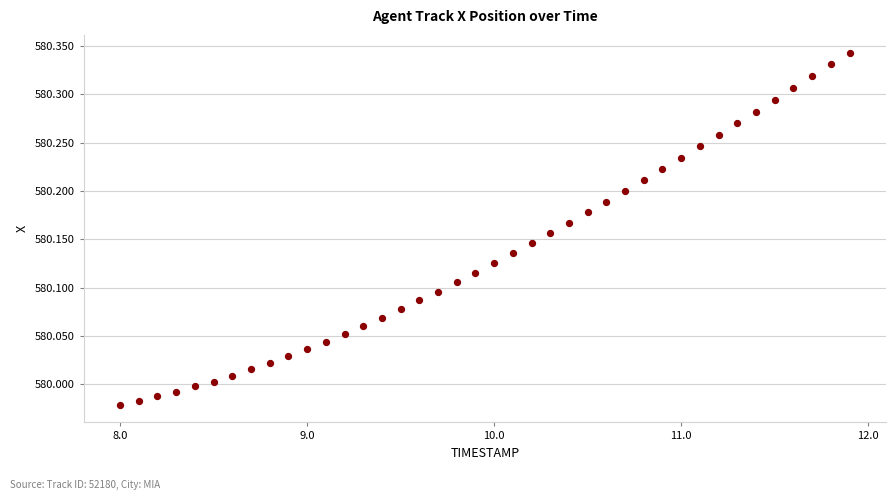

What is the range of X values (max minus min)?

3.9